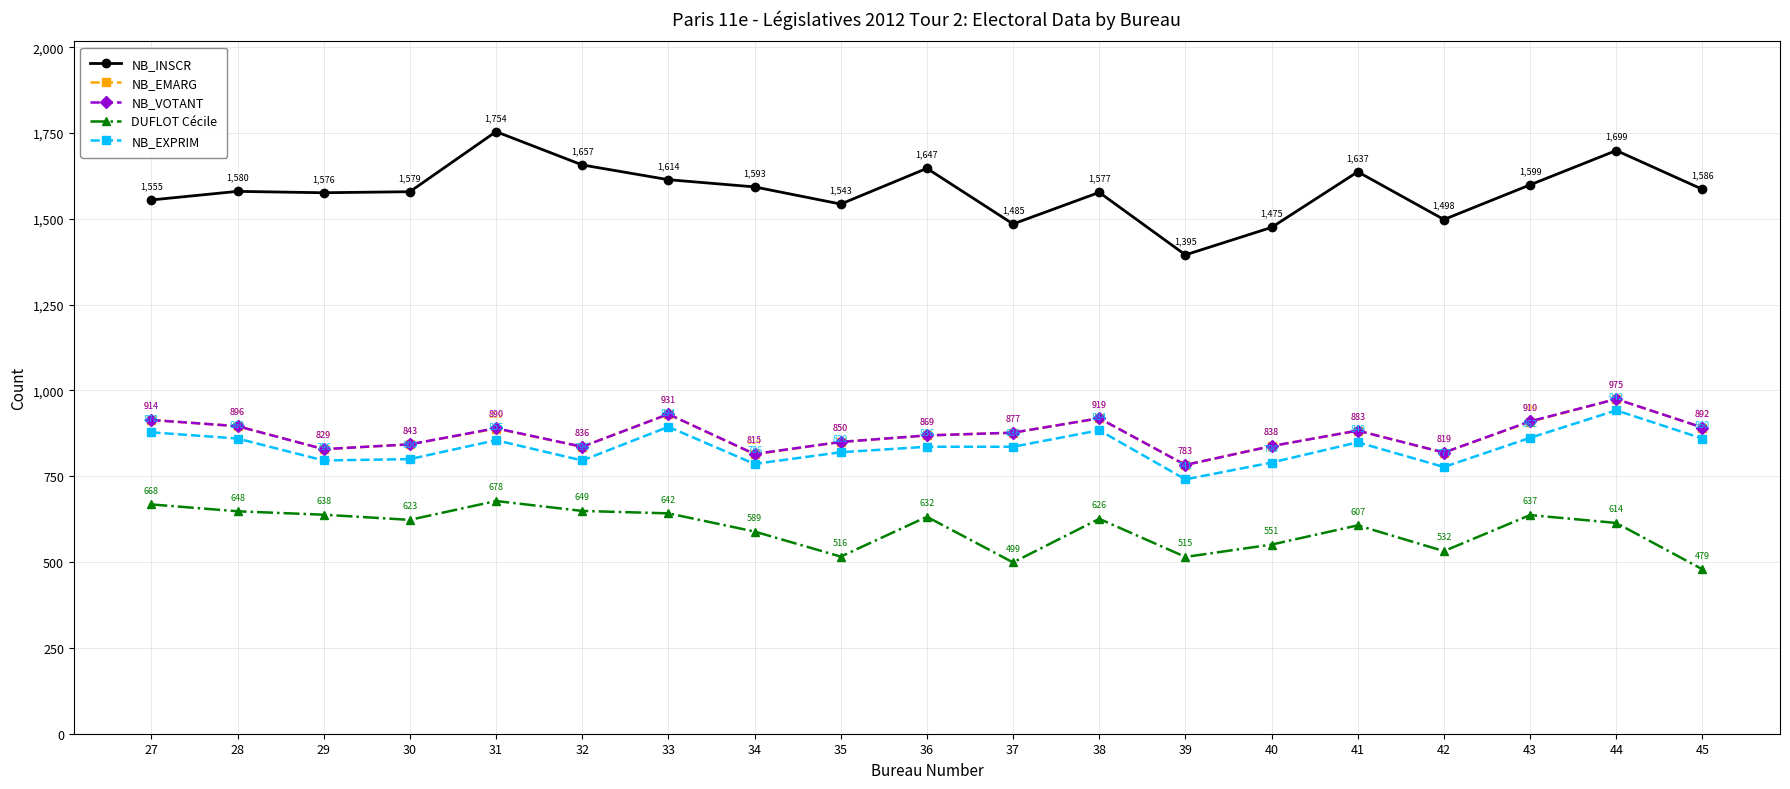

Where is the first local maximum for NB_EMARG?

31